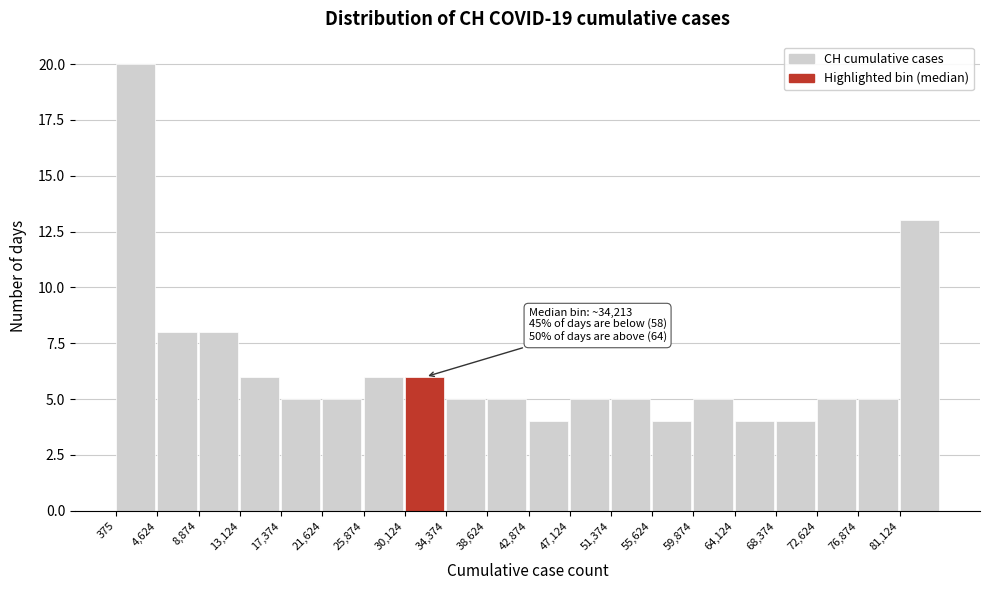

Which range on the x-axis has the tallest bar?

500 to 4500